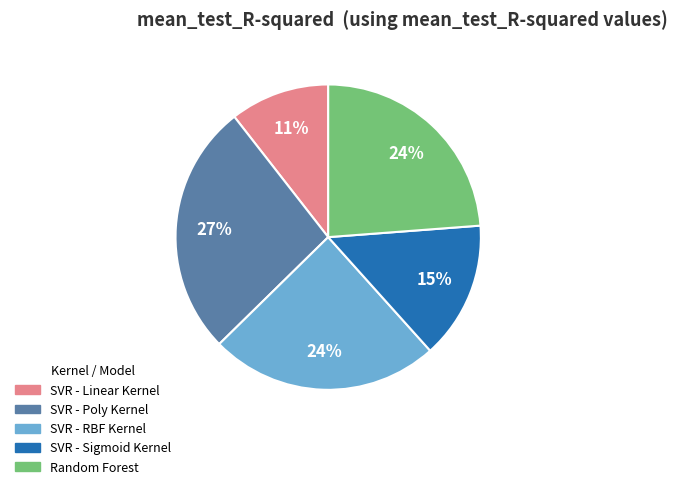

Is the sum of SVR - Sigmoid Kernel and SVR - Linear Kernel greater than half?

No